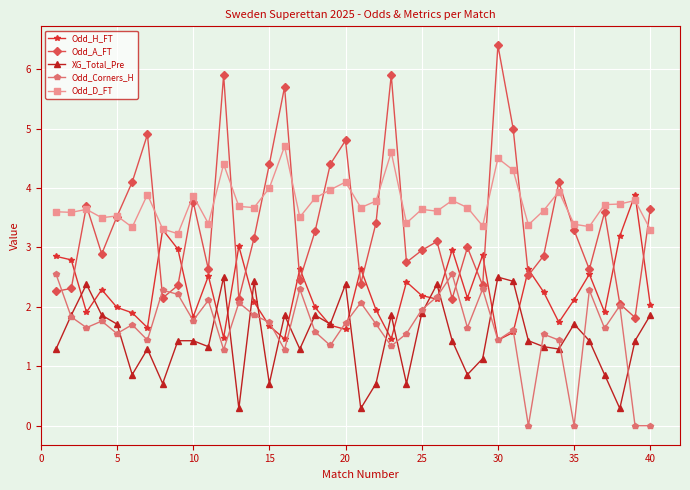

True or false: Odd_D_FT has more than 0 points higher than both neighbors.

True